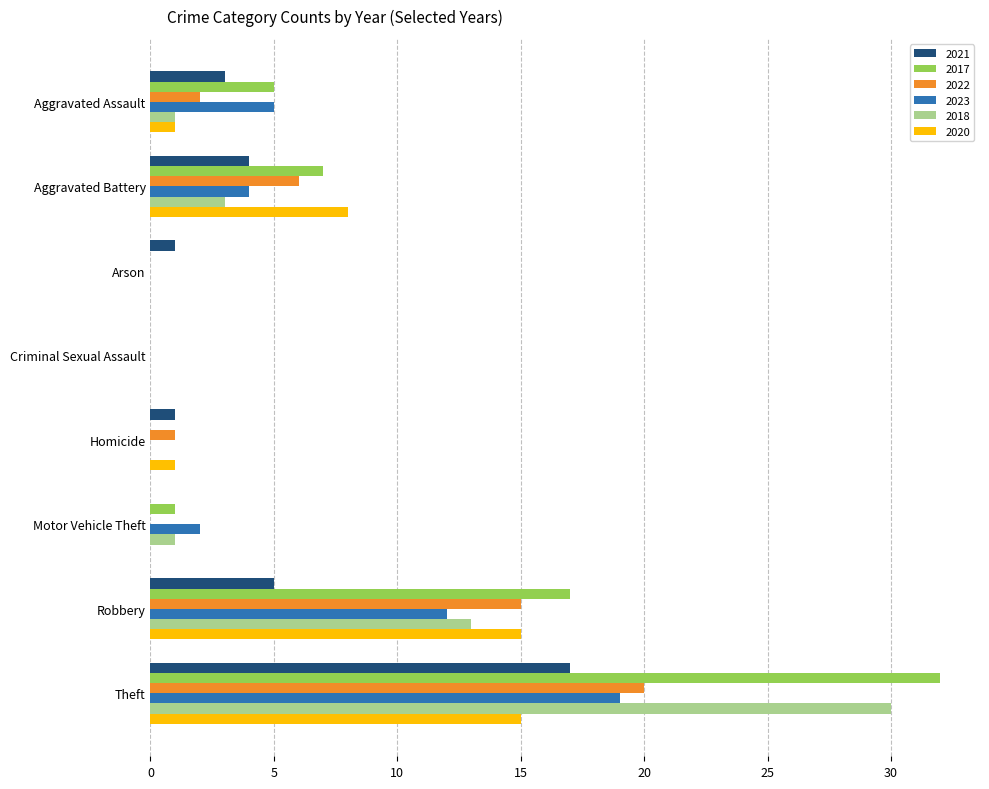

What is the highest value of the 2017 series?

32